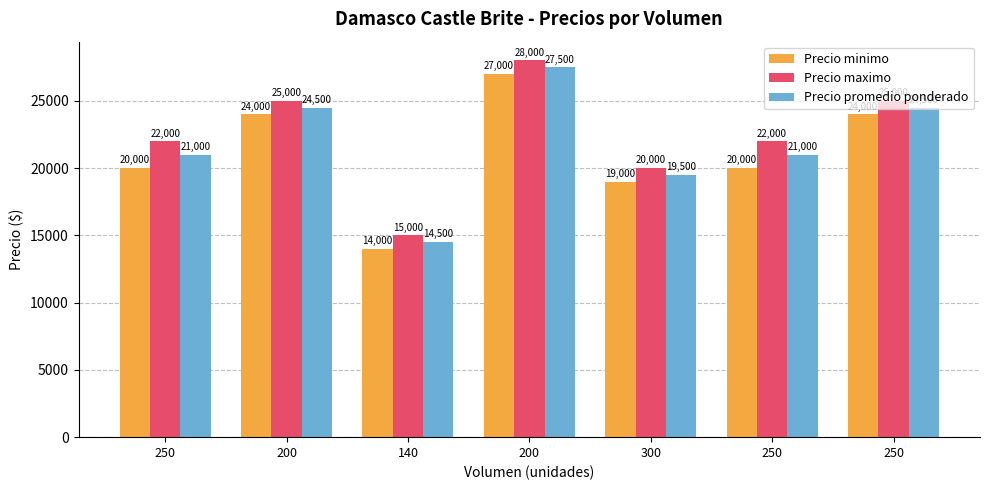

Does the chart contain stacked bars?

No